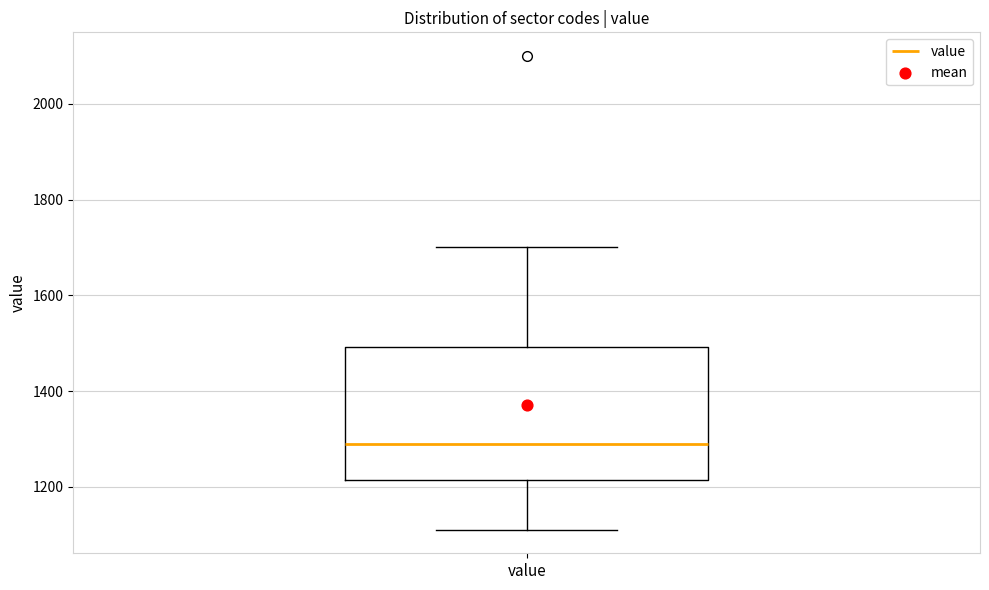

Transcribe this box plot: give where the median line is, the range the box spans, and where the two whiskers end, as read against the y-axis. The values are not printed on the chart, so give them approximately, as read against the axis.

median 1300, box 1220 to 1500, whiskers 1120 to 1700